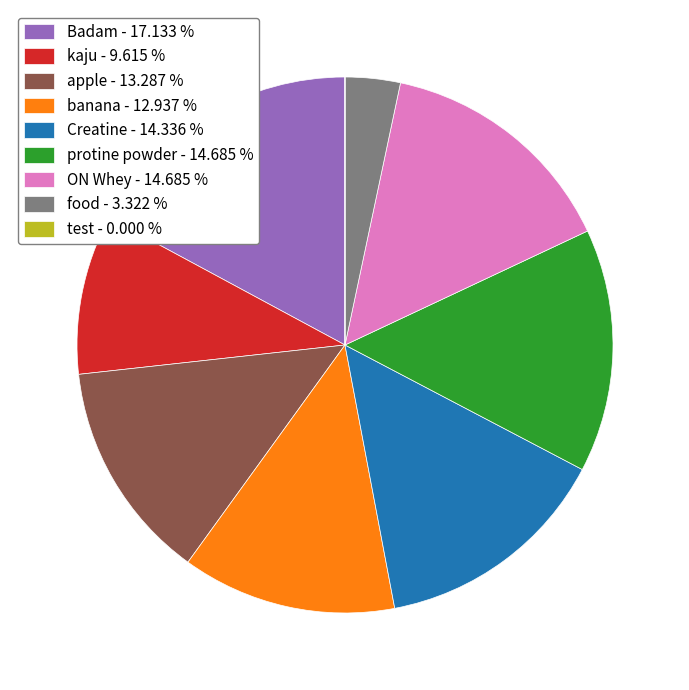

Do apple - 13.287 % and protine powder - 14.685 % together represent more than half of the pie?

No